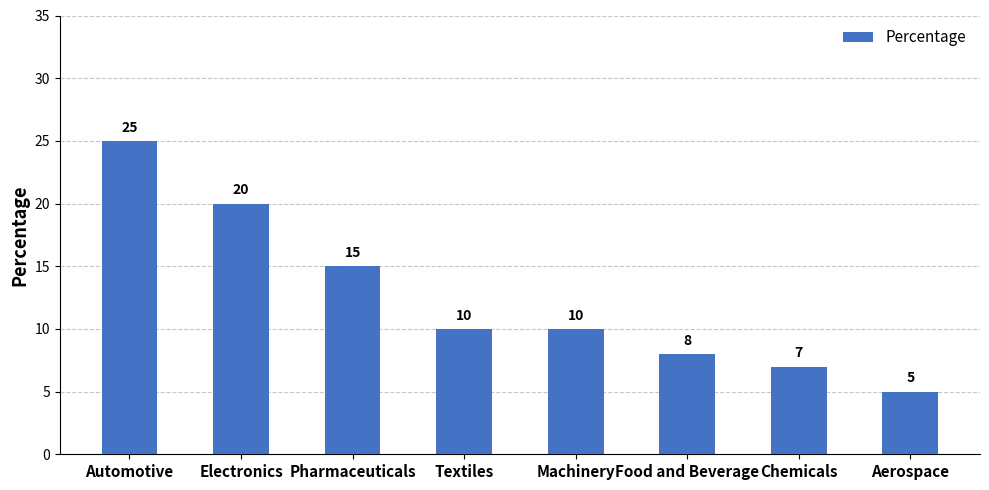

What is the label of the 6th bar from the left?

Food and Beverage